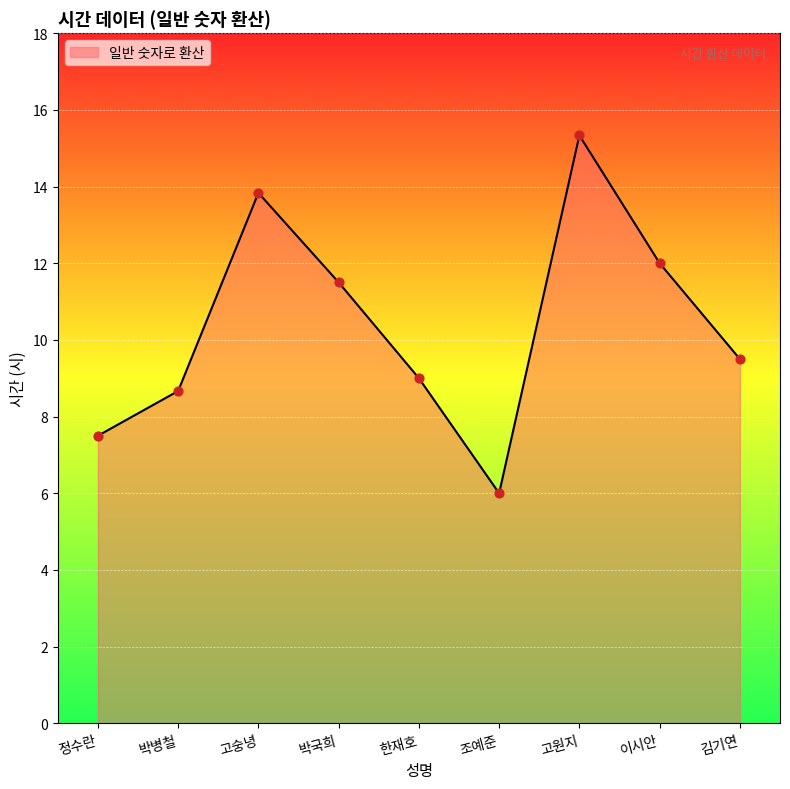

What is the change in value from 고숭녕 to 김기연?

-4.3